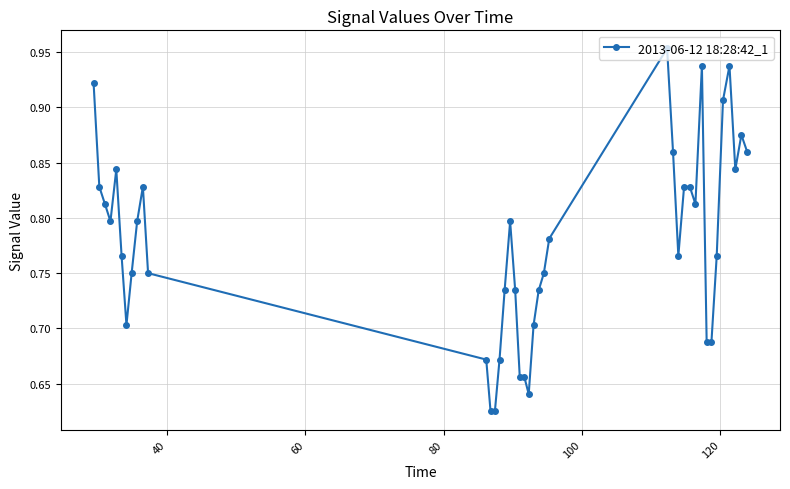

What is the sum of all values?

31.1